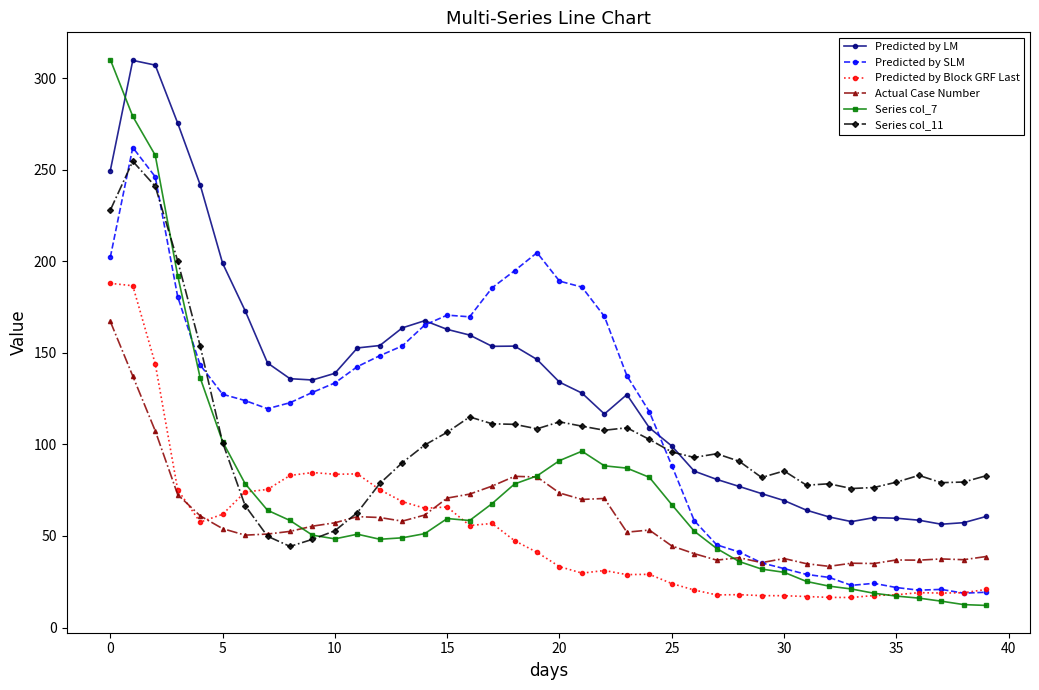

Which series has the widest spread of values?

Series col_7